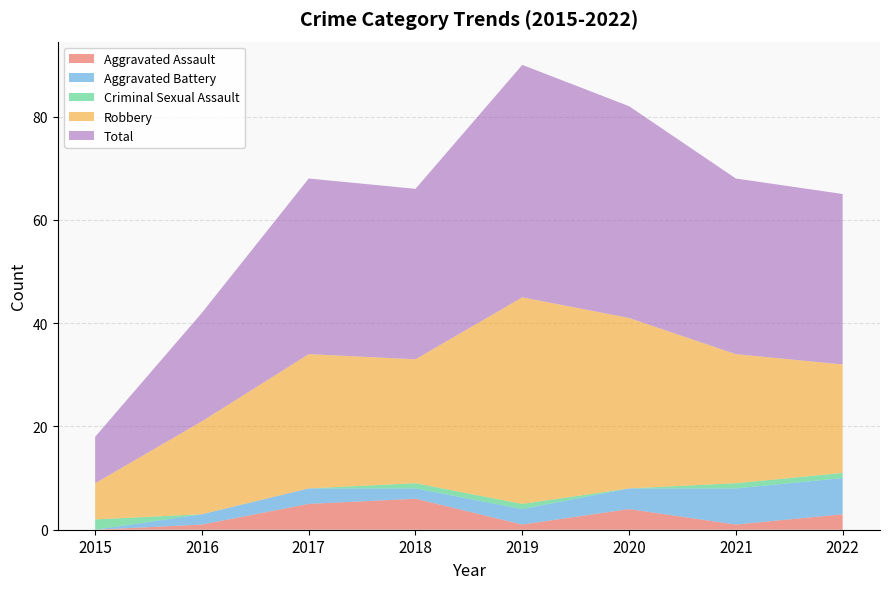

Reading left to right, extract all data points from this chart.

Aggravated Assault: 0	1	5	6	1	4	1	3
Aggravated Battery: 0	2	3	2	3	4	7	7
Criminal Sexual Assault: 2	0	0	1	1	0	1	1
Robbery: 7	18	26	24	40	33	25	21
Total: 9	21	34	33	45	41	34	33